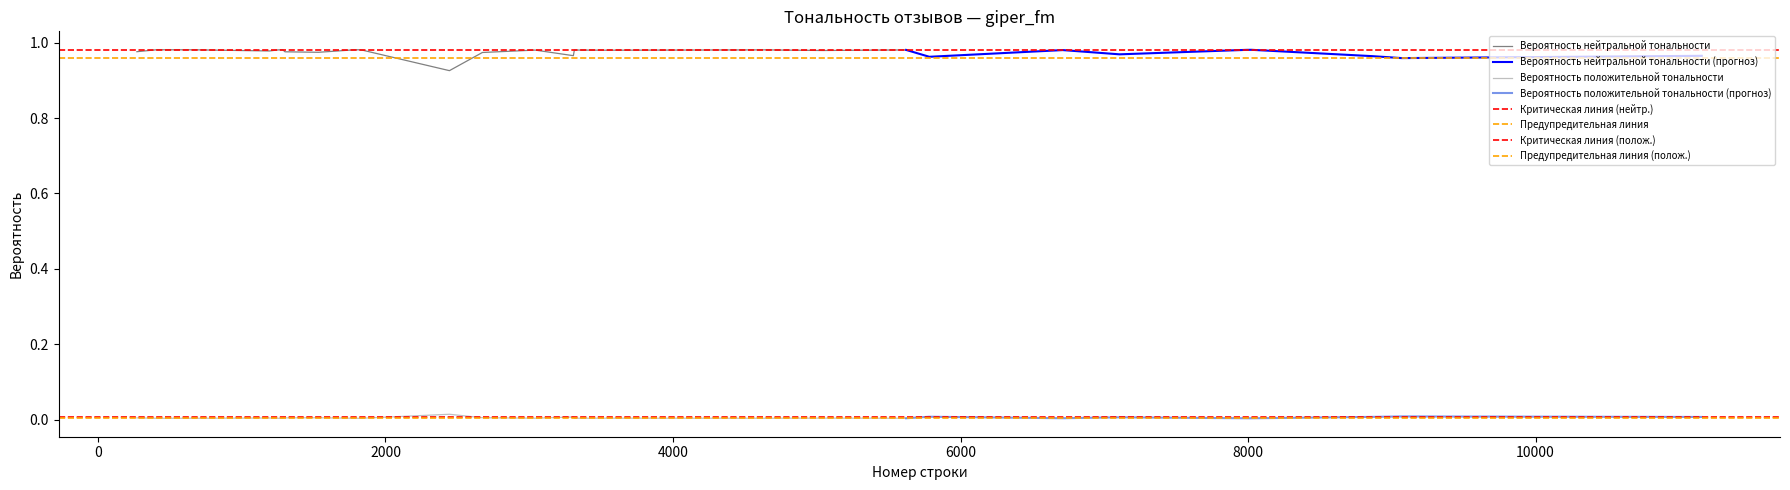

True or false: Вероятность положительной тональности and Вероятность нейтральной тональности intersect in this chart.

False